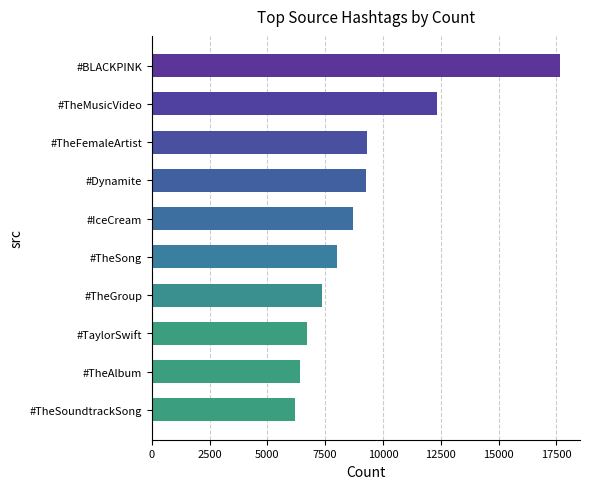

What is the smallest value displayed?

6211